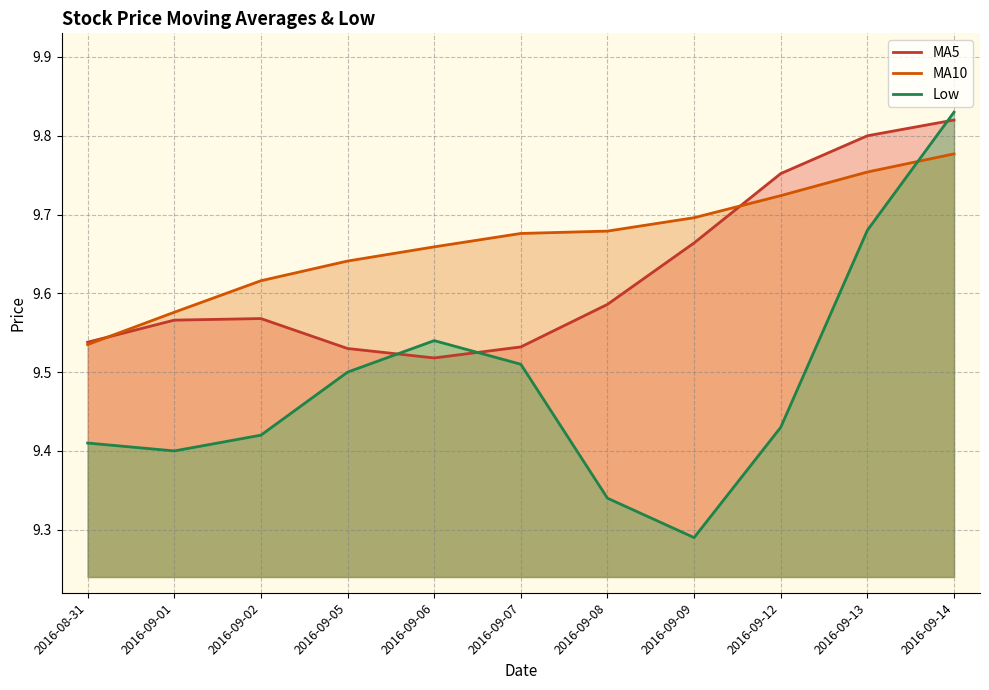

At which label is MA5 closest to 9?

2016-09-06